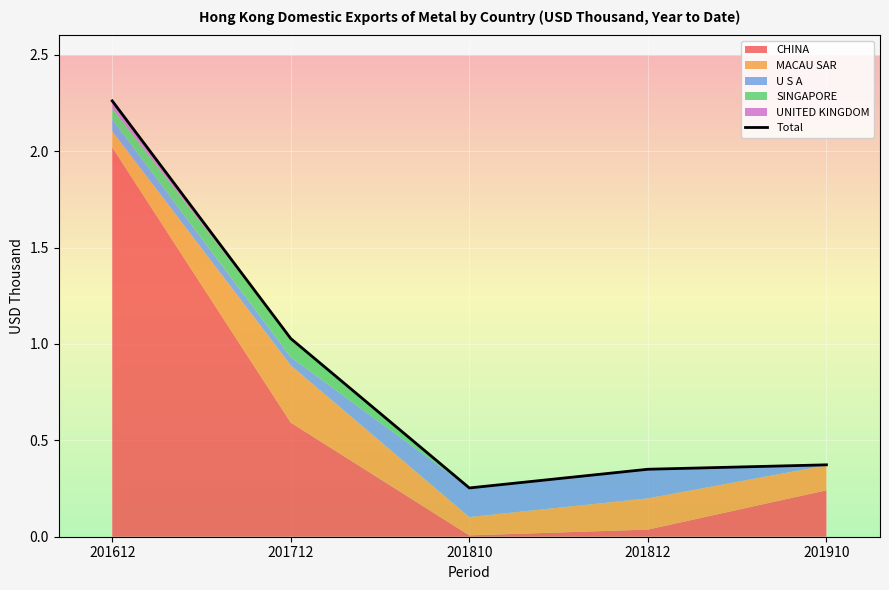

True or false: the data shows 0.3 at 201810.

True